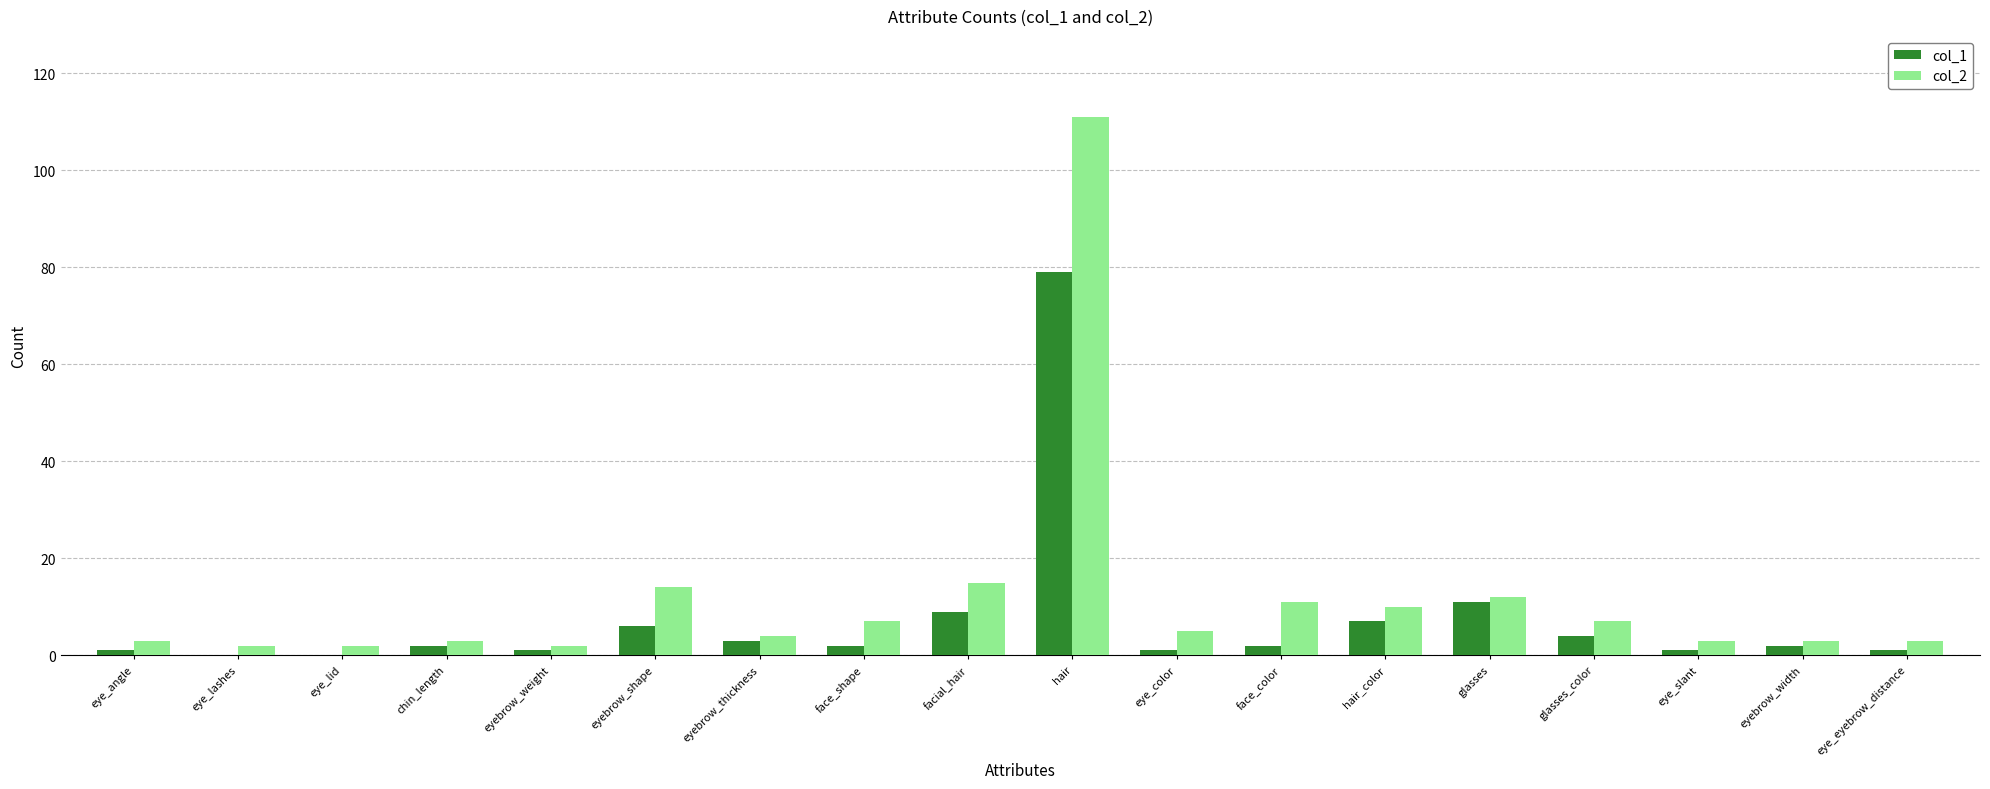

Is the value of col_2 at eye_color greater than the value of col_1 at glasses?

No